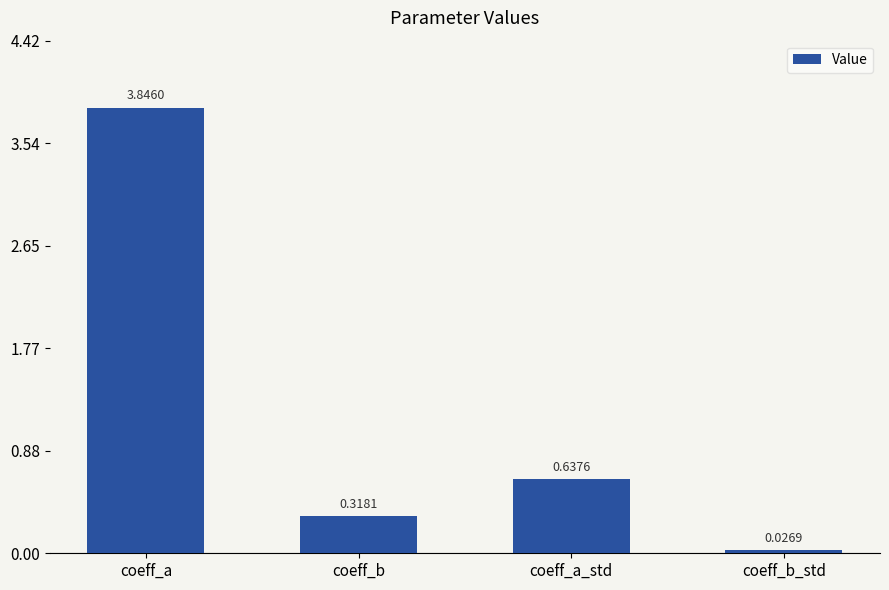

What is the label of the 2nd bar from the left?

coeff_b